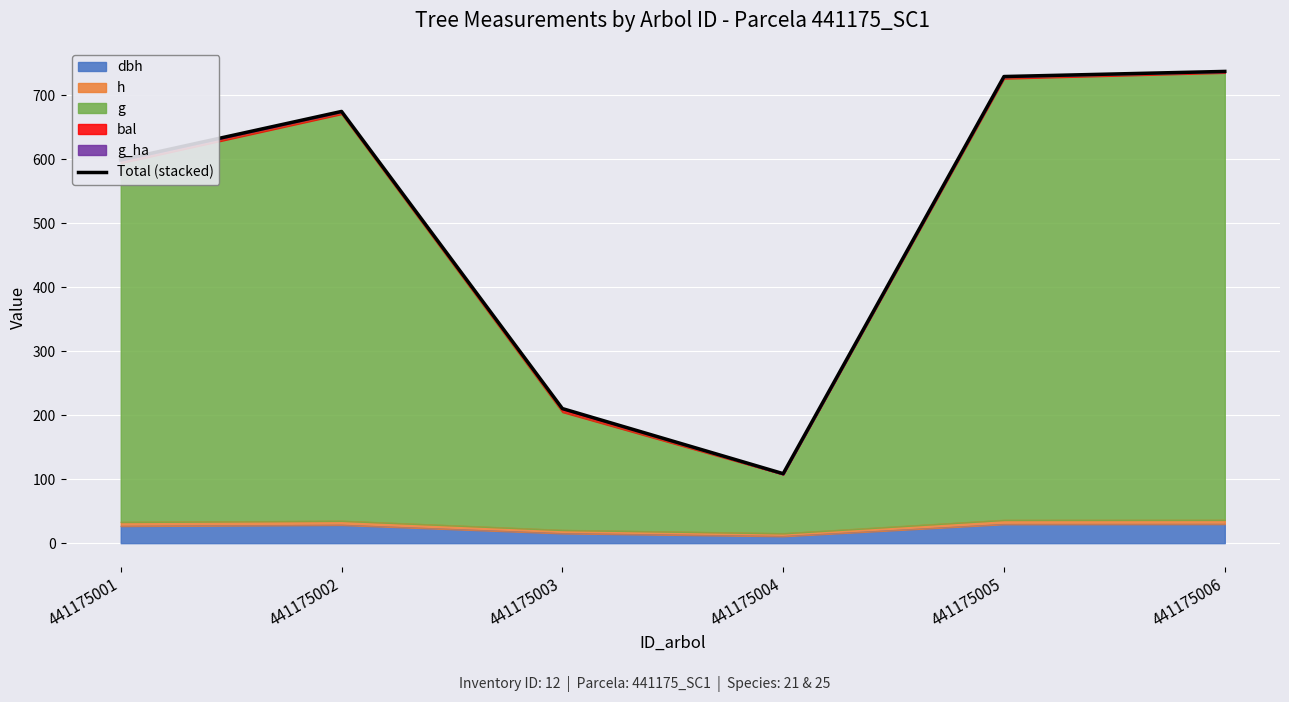

Reading left to right, list all the values displayed in this chart.

441175001=598.7	441175002=674.5	441175003=210.3	441175004=108.6	441175005=729.0	441175006=737.0